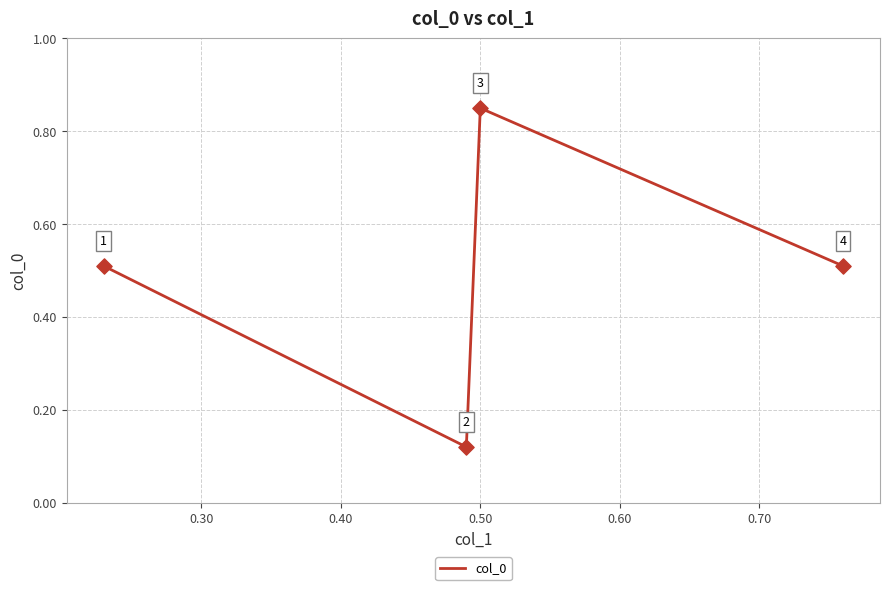

Count the values in the range 0 to 1.

4